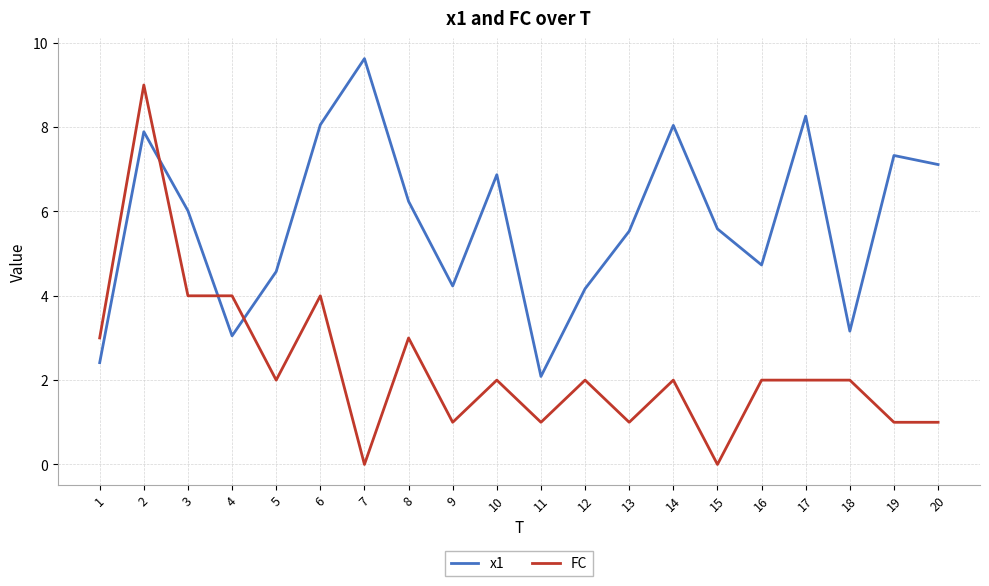

Which series has the widest spread of values?

FC